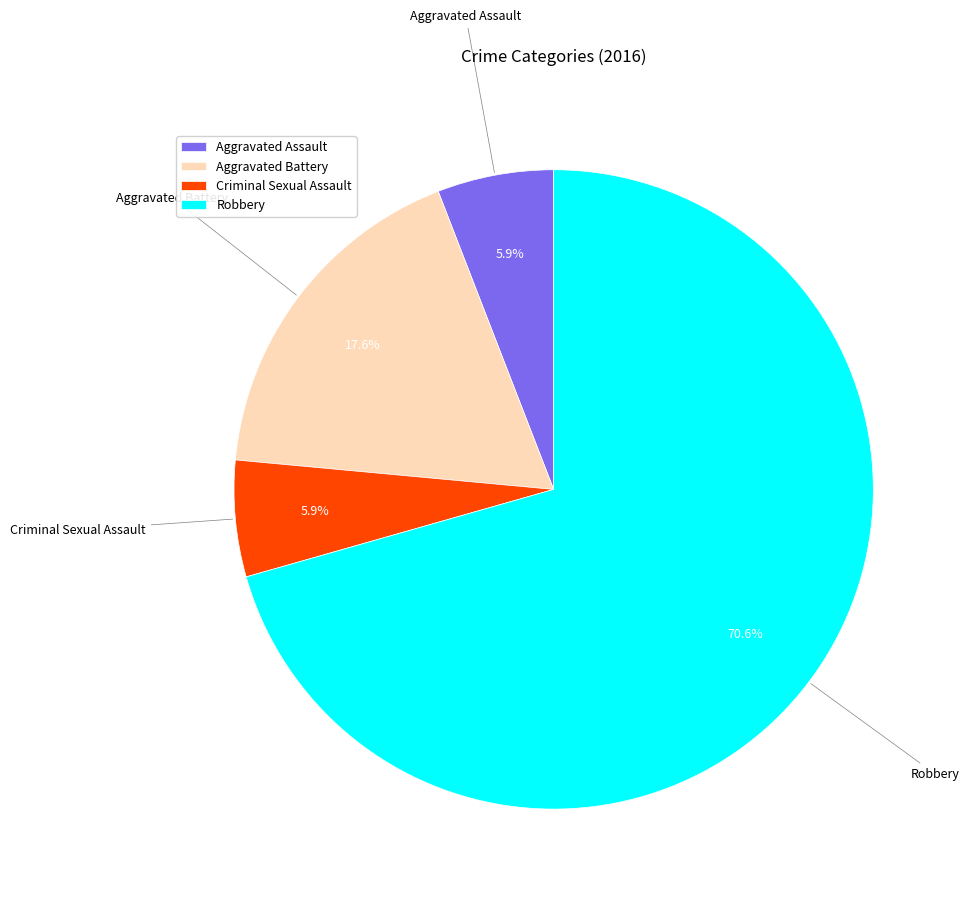

Combined, what portion of the pie is Robbery and Aggravated Assault?

76.5%